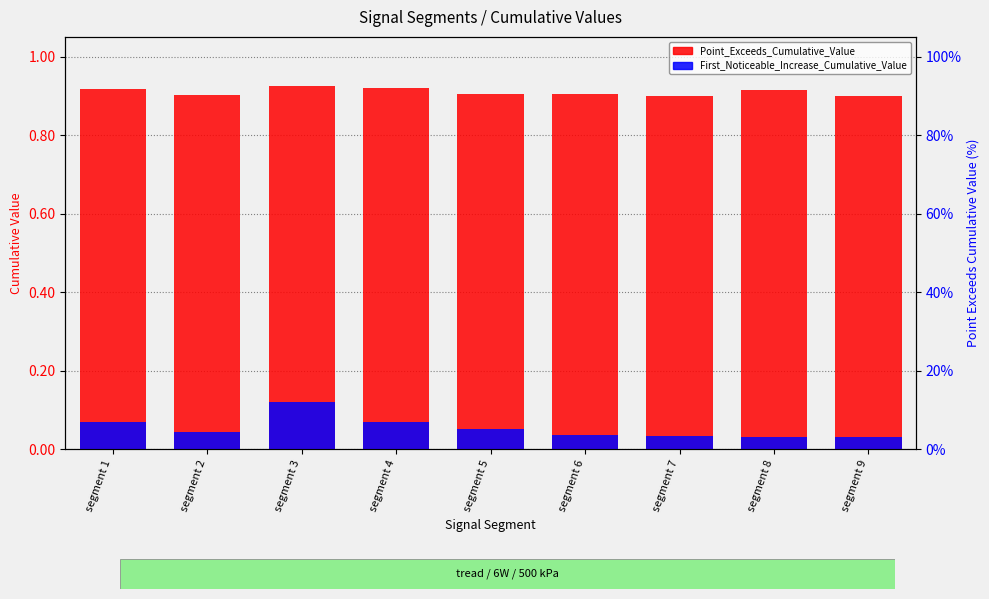

Which series has the widest spread of values?

First_Noticeable_Increase_Cumulative_Value